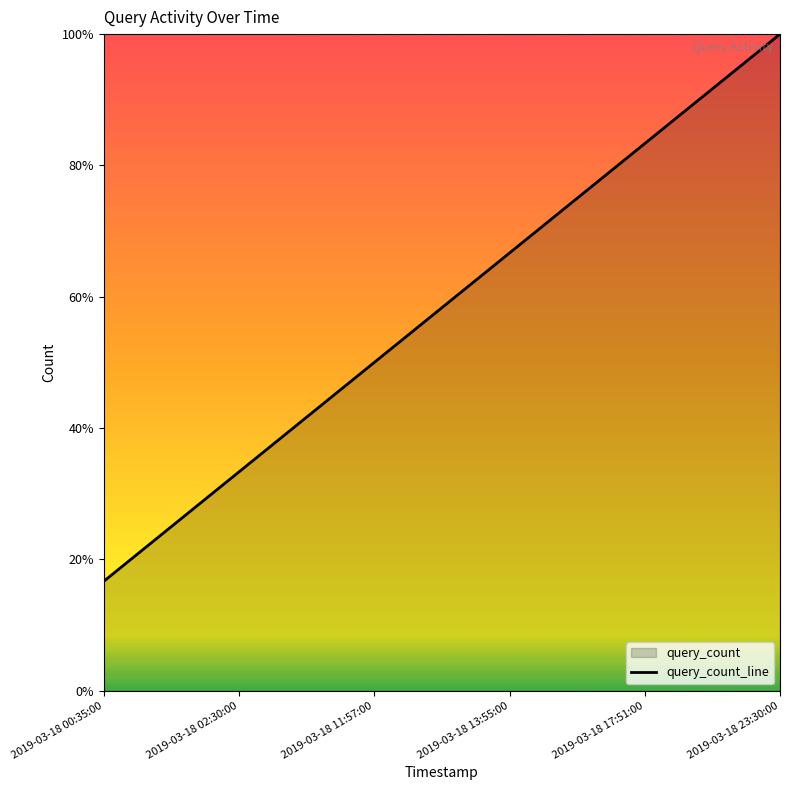

Which has a higher value, 2019-03-18 23:30:00 or 2019-03-18 13:55:00?

2019-03-18 23:30:00